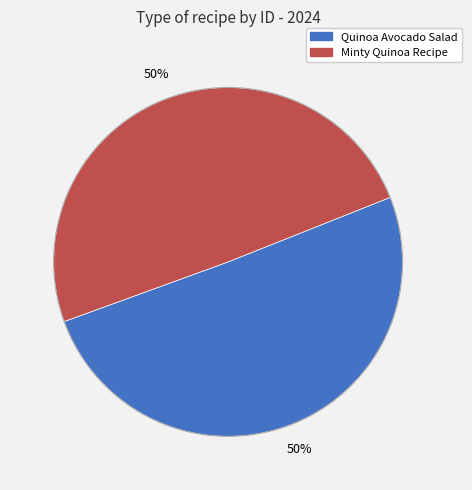

To the nearest percent, what is the average slice percentage?

50%